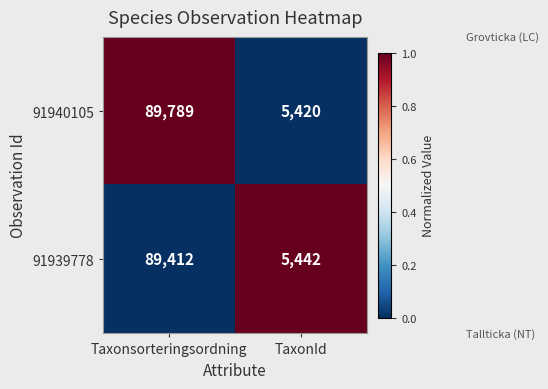

At which category does the chart reach its minimum across all series?

TaxonId